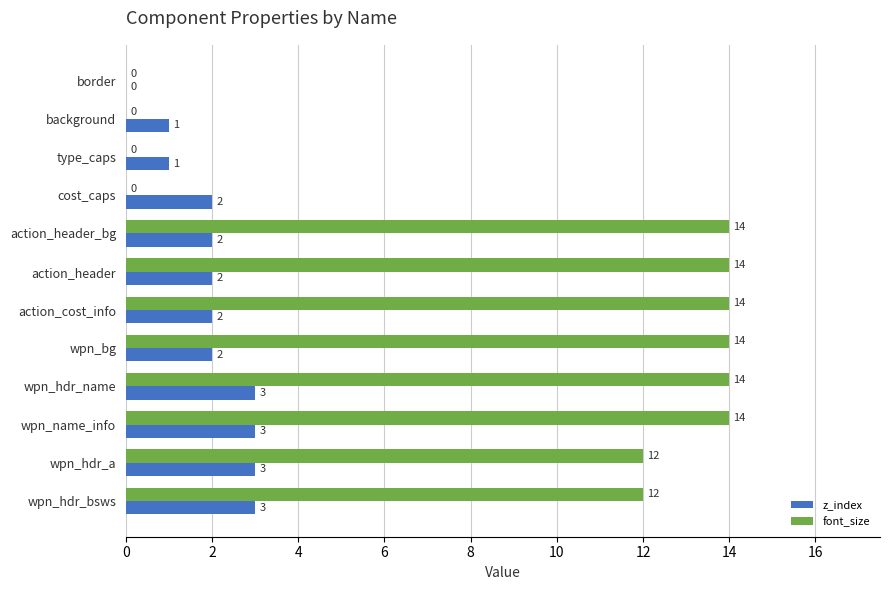

Is it true that z_index equals 3 at wpn_hdr_name?

True